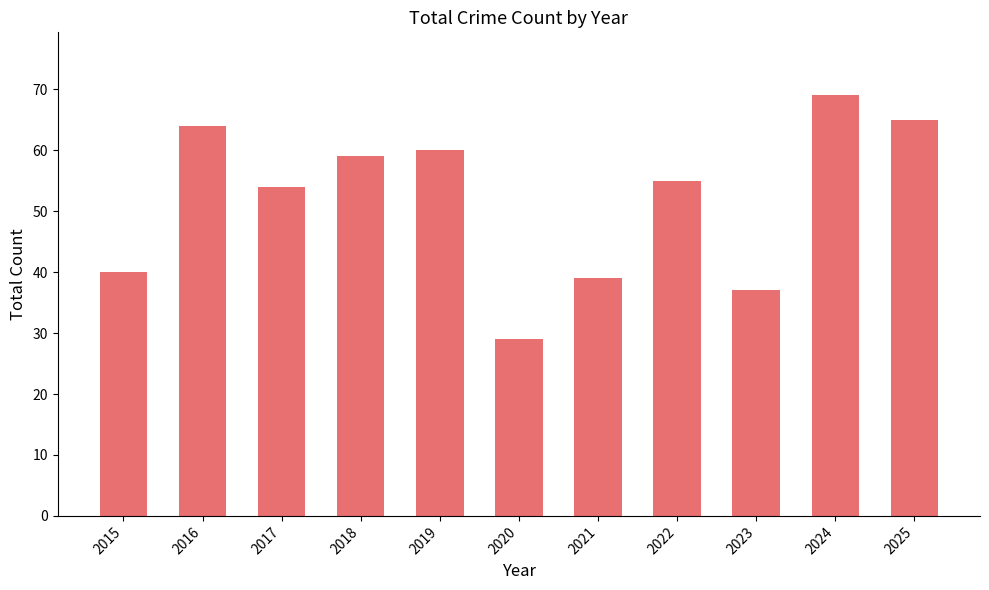

Rank the categories by value from lowest to highest.

2020, 2023, 2021, 2015, 2017, 2022, 2018, 2019, 2016, 2025, 2024